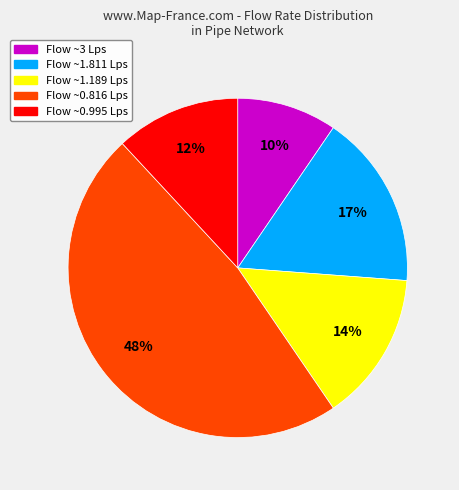

Is there a majority slice in this chart?

No